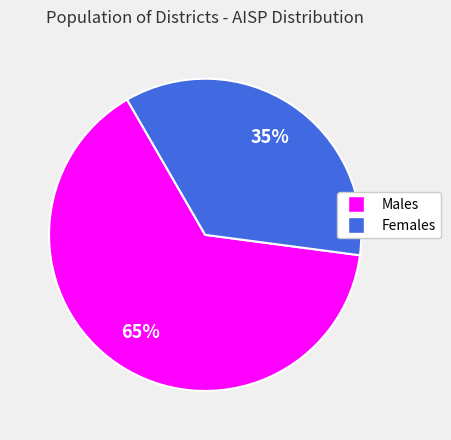

Is there a majority slice in this chart?

Yes